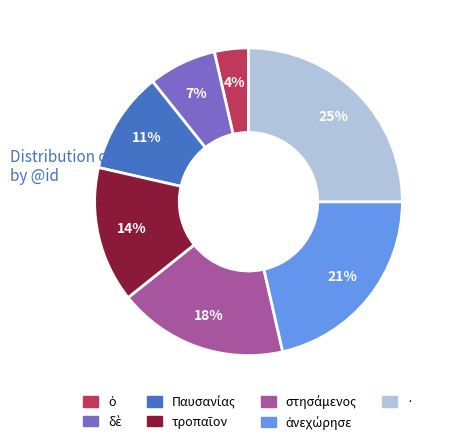

Does · represent more than half of the total?

No